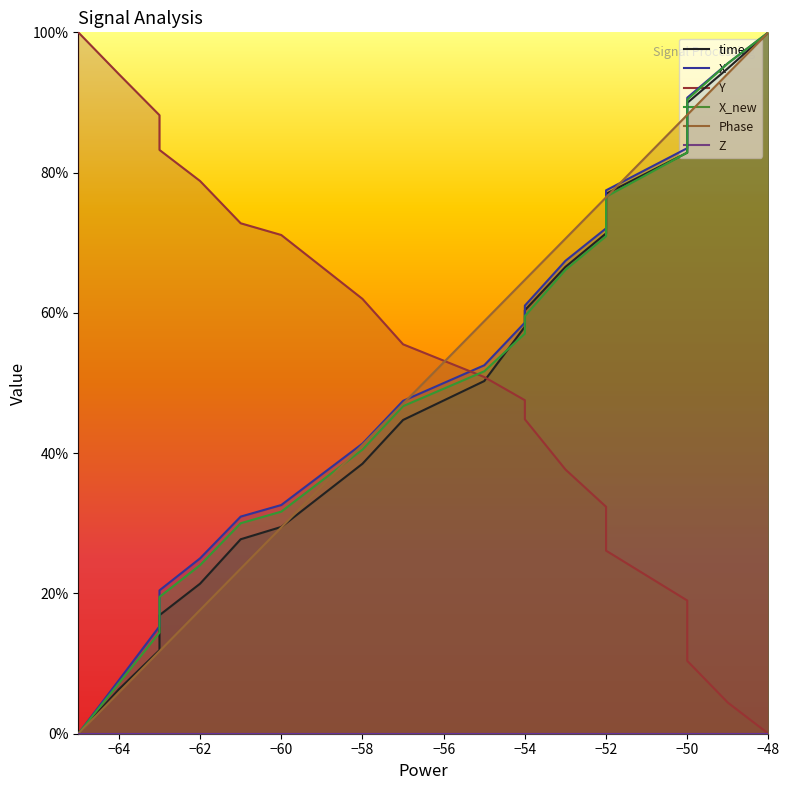

How many distinct data groups are displayed?

6